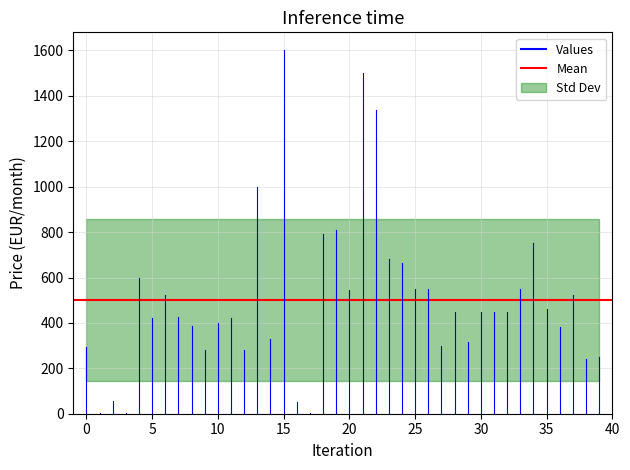

How many values in the Values series exceed 450?

17